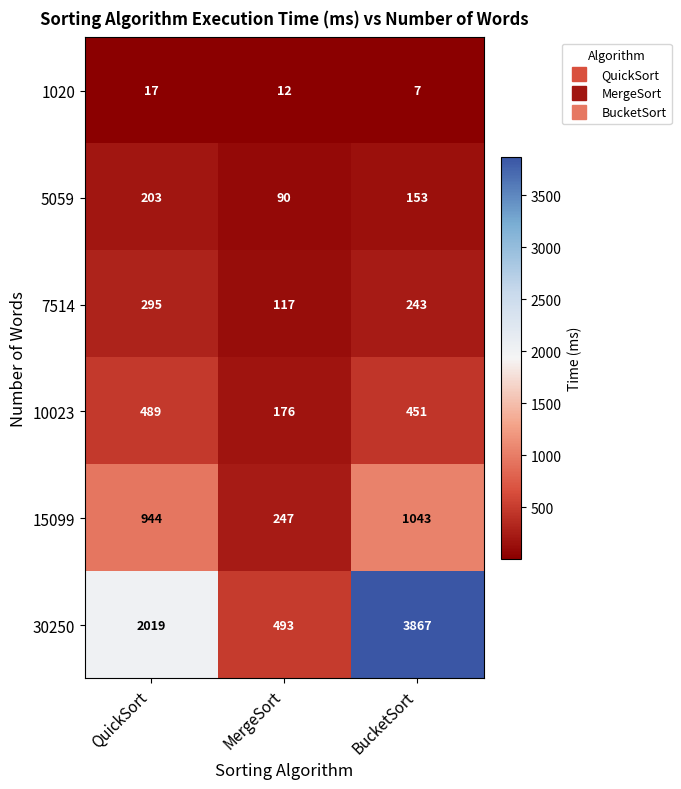

What is the total value across all series at BucketSort?

5764